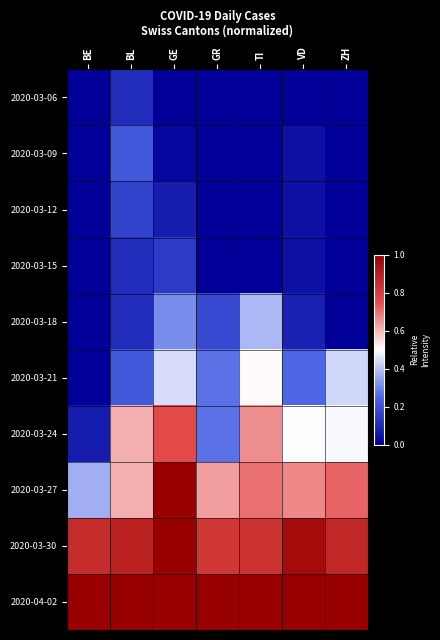

At which category is the sum across all series the highest?

GE